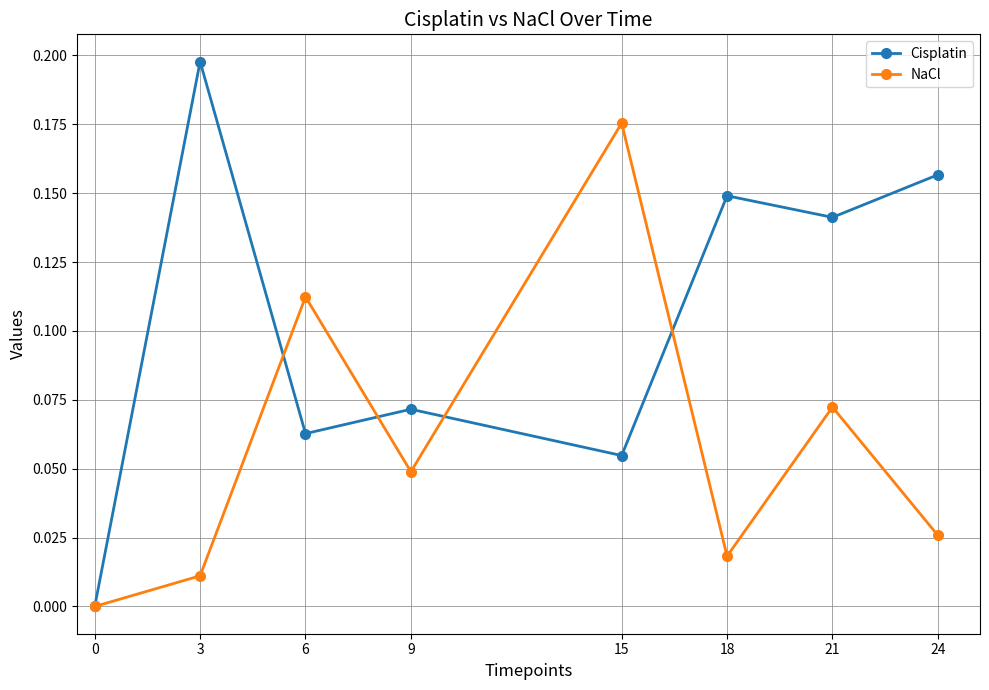

Which series changed the most between 15 and 24?

NaCl